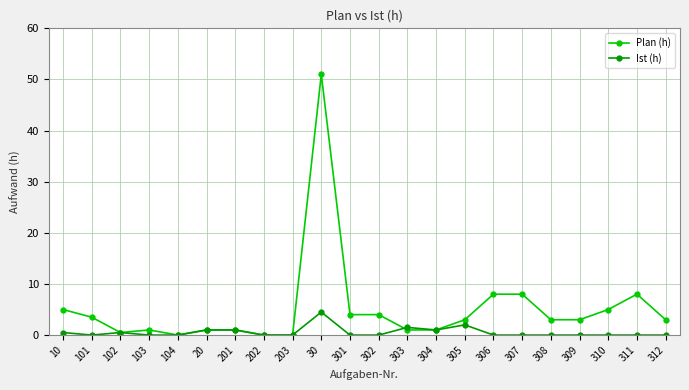

True or false: Ist (h) has more than 0 points higher than both neighbors.

True